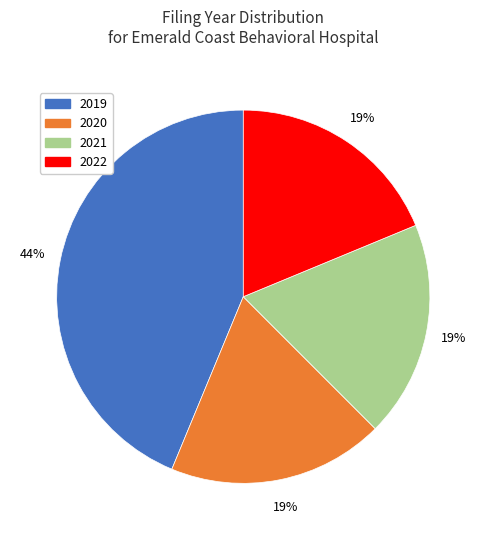

Does any single category account for the majority?

No